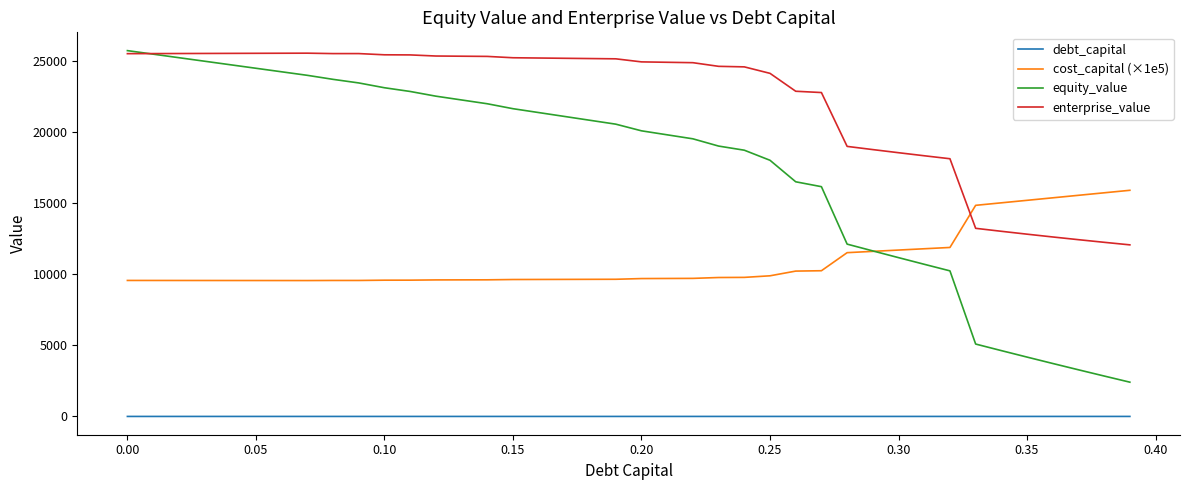

What is the maximum value shown in the chart?

25760.6